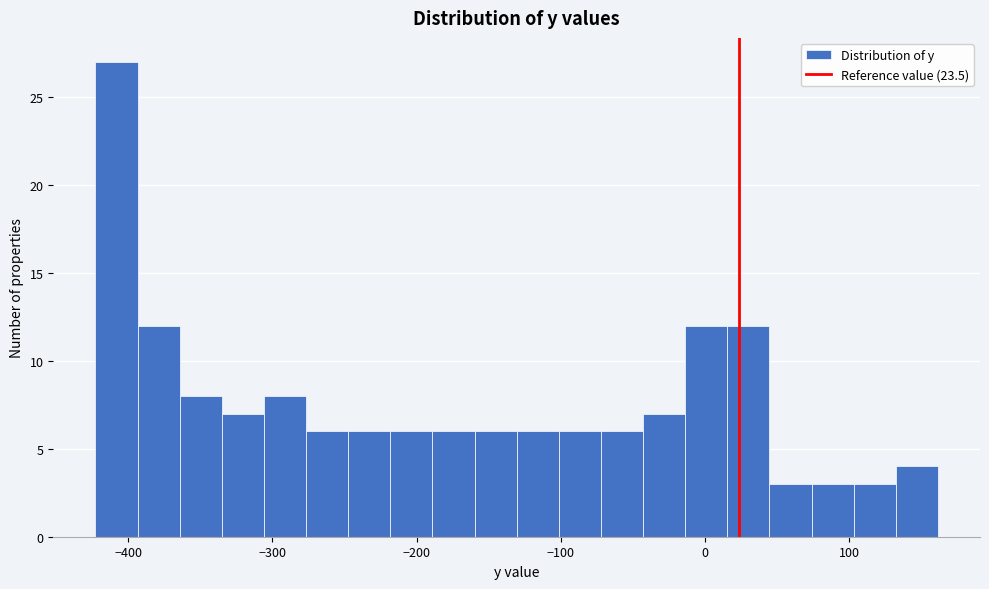

Read against the x-axis, roughly where is the centre of the tallest bar?

-410